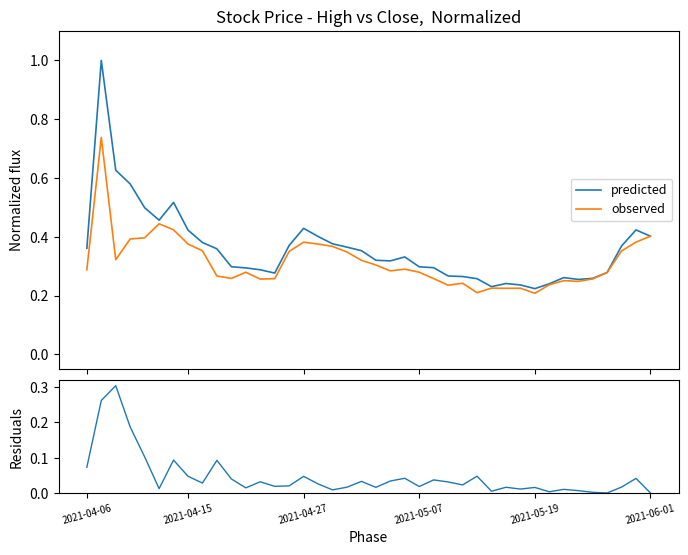

True or false: residuals has more than 1 points higher than both neighbors.

True